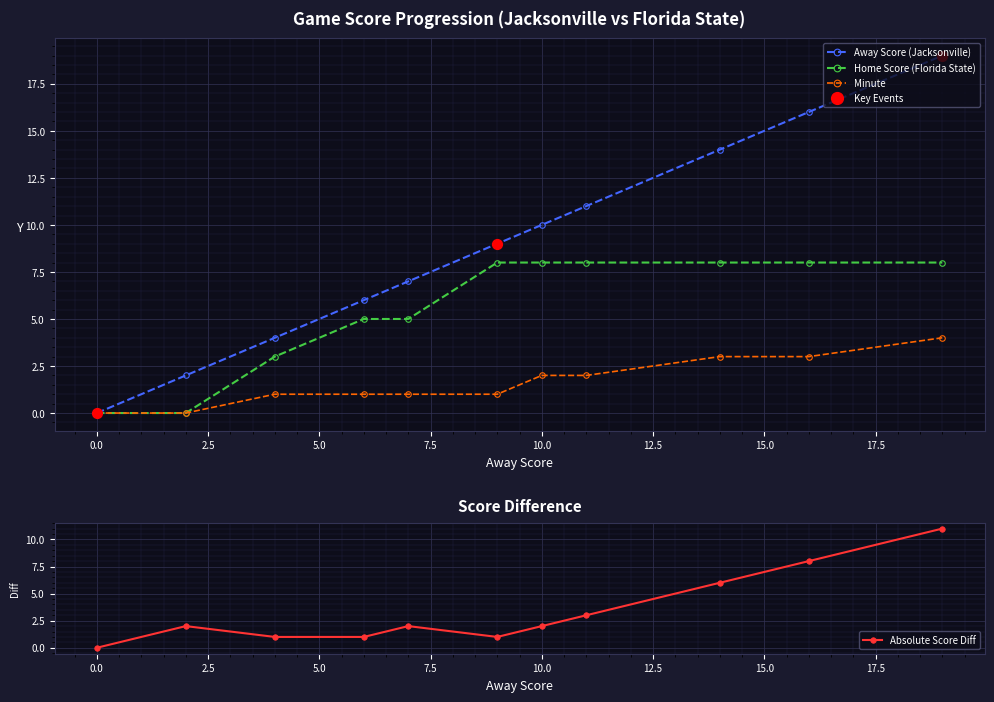

Which series has the largest Y range (max minus min)?

Away Score